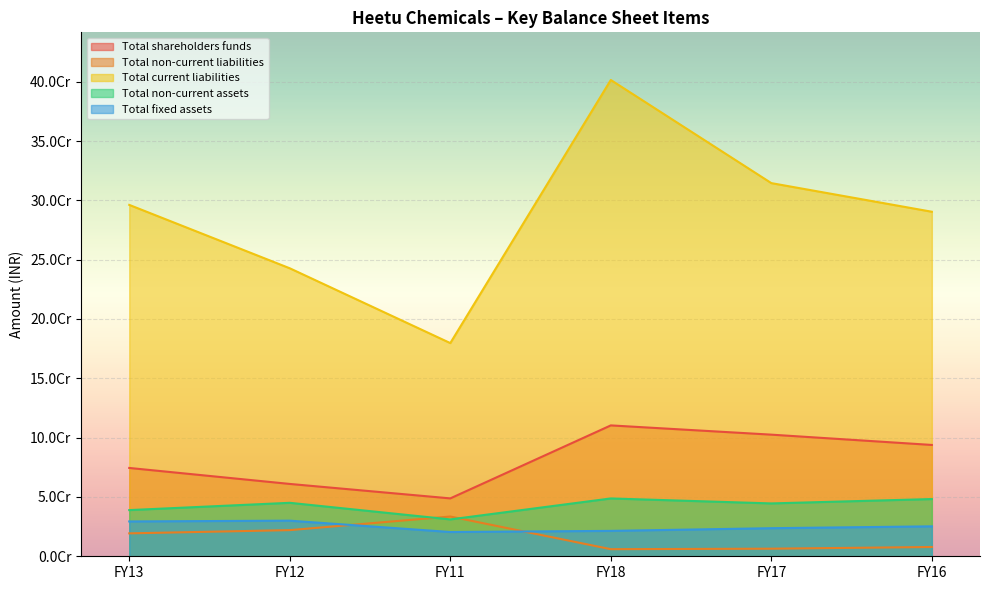

Rank the series by their maximum value, from lowest to highest.

Total fixed assets, Total non-current liabilities, Total non-current assets, Total shareholders funds, Total current liabilities